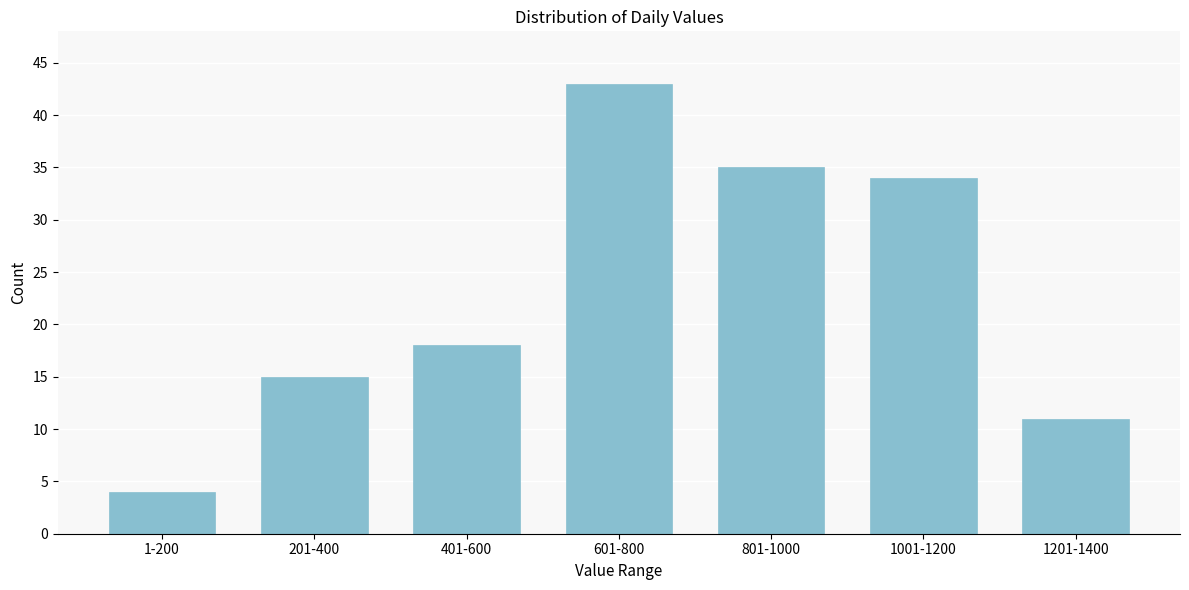

Reading left to right, what are all the values shown in this chart?

1-200=4	201-400=15	401-600=18	601-800=43	801-1000=35	1001-1200=34	1201-1400=11